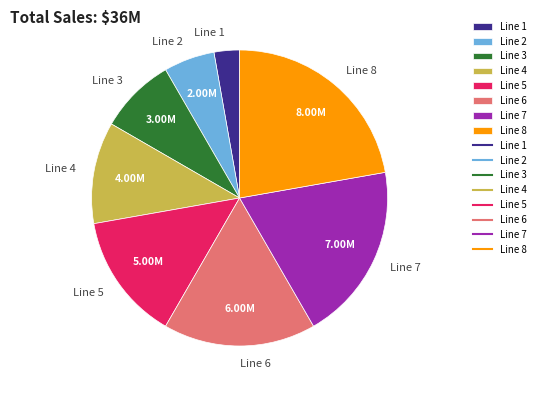

Do Line 1 and Line 7 together represent more than half of the pie?

No